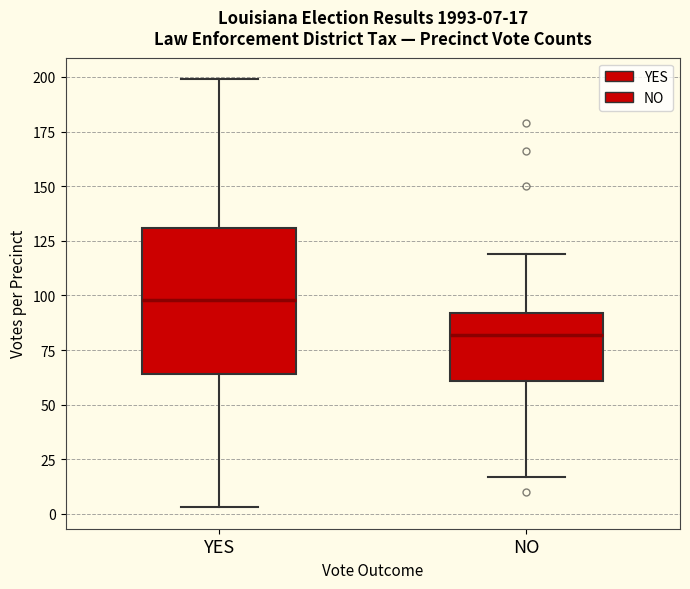

Which box has the highest median line?

YES